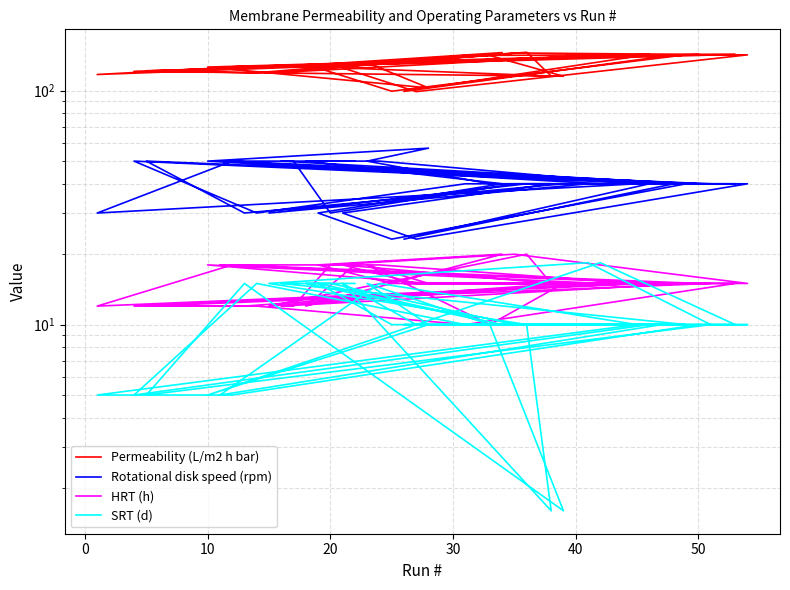

What is the minimum value for SRT (d)?

1.6